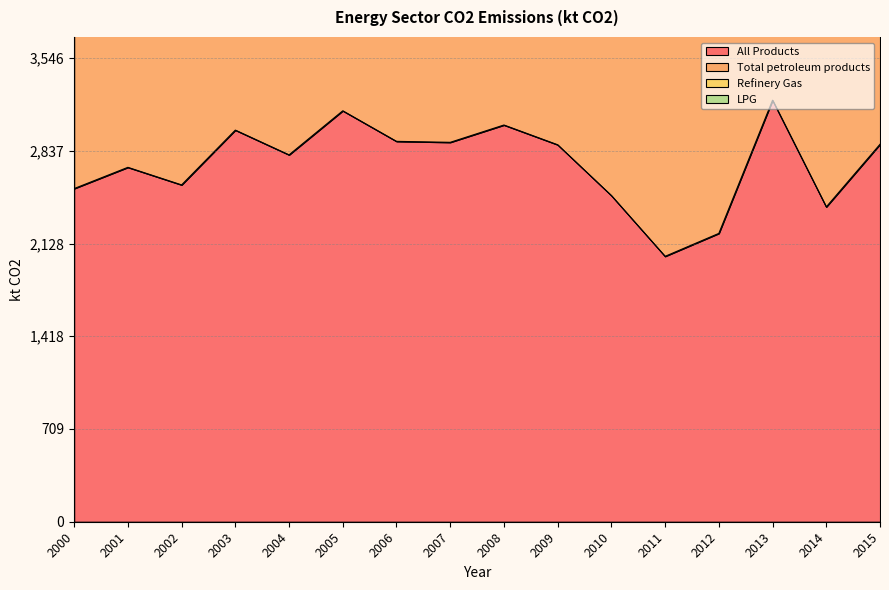

Rank the series by their average value, from lowest to highest.

All Products, Total petroleum products